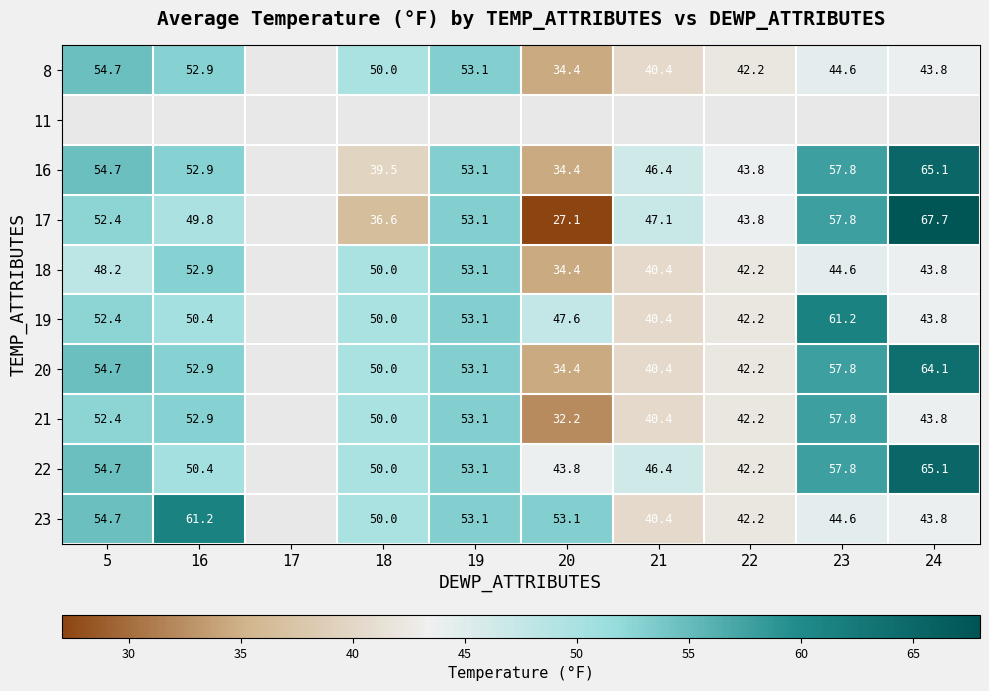

Between 20 and 21, which is larger?

21